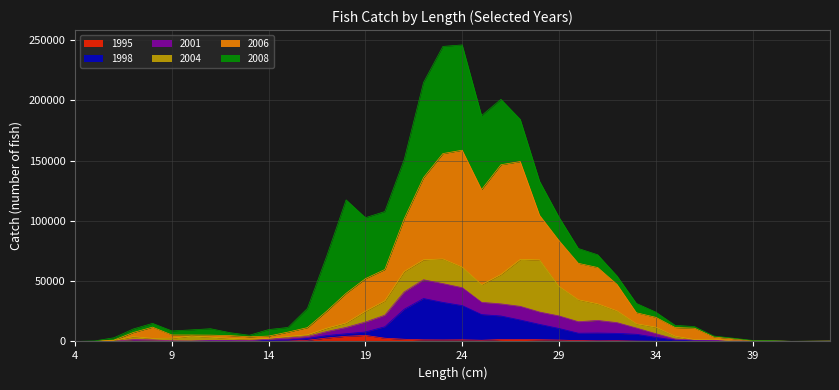

True or false: 1998 and 1995 cross at least once.

False